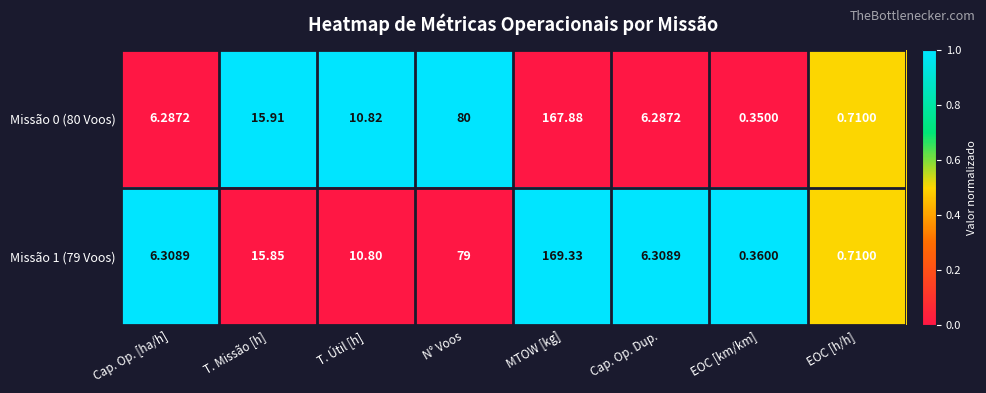

Is the value of Missão 0 (80 Voos) at N° Voos greater than the value of Missão 1 (79 Voos) at EOC [km/km]?

Yes